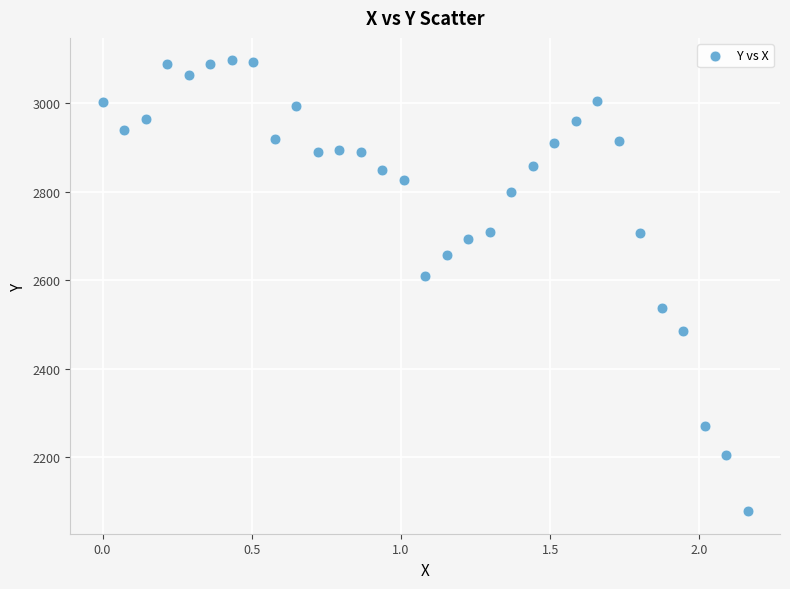

What is the range of X values (max minus min)?

2.2